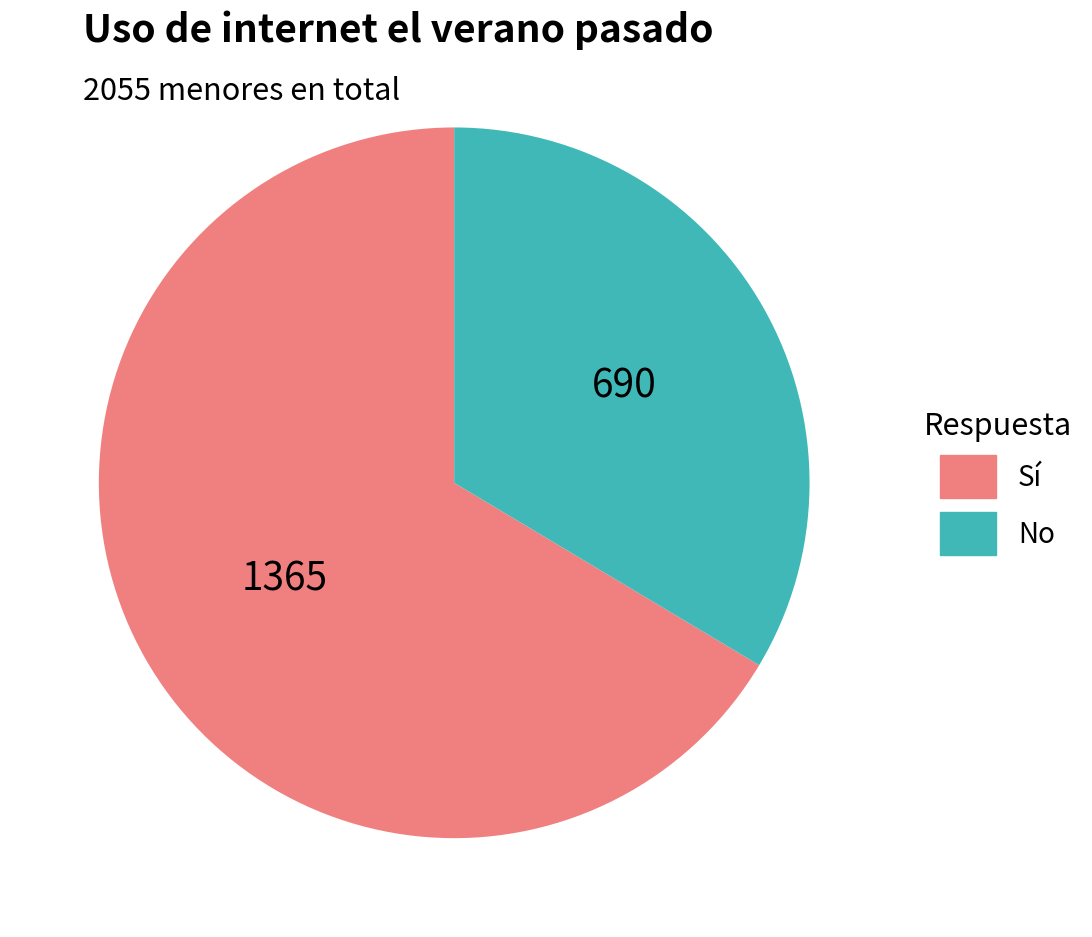

Is the sum of Sí and No greater than half?

Yes